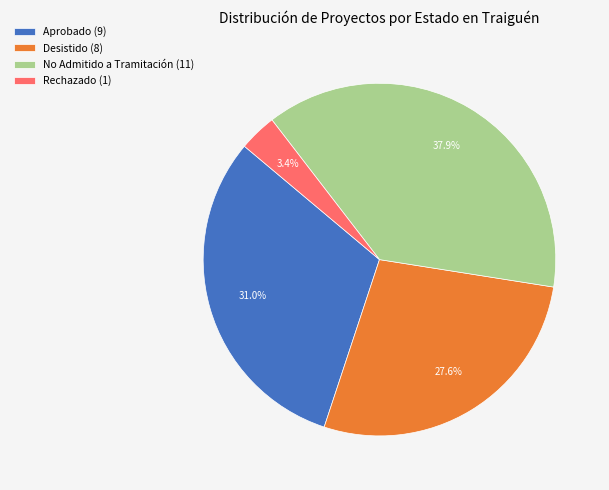

Combined, do No Admitido a Tramitación (11) and Rechazado (1) account for over 50%?

No